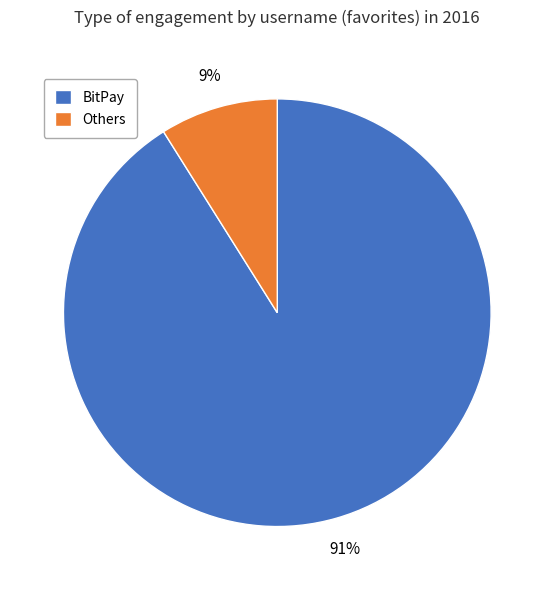

Is there any slice that represents more than half of the pie?

Yes